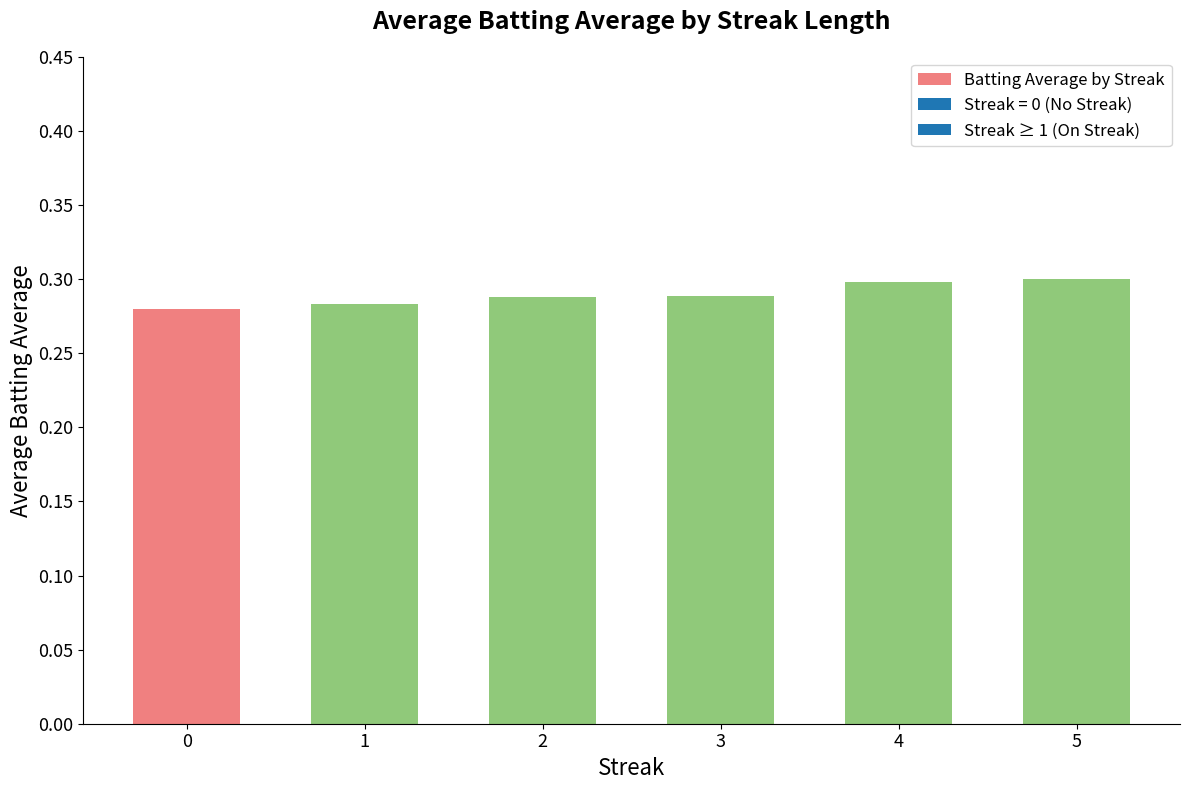

What is the sum of all values?

1.7